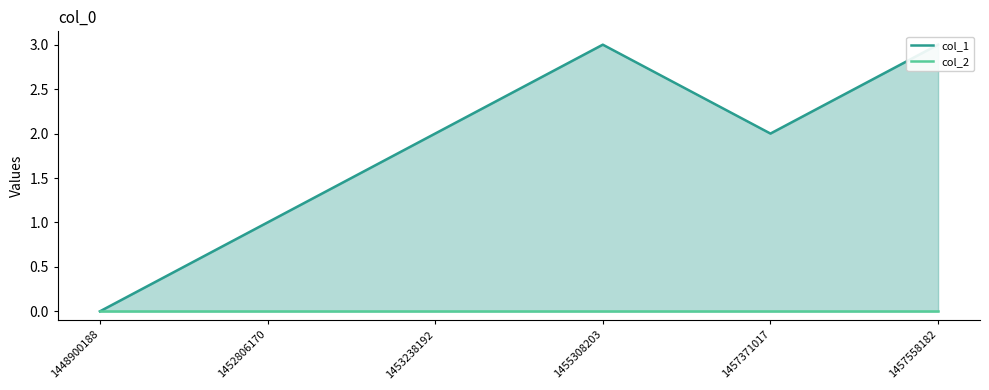

What is the spread (max minus min) of values at 1453238192?

2